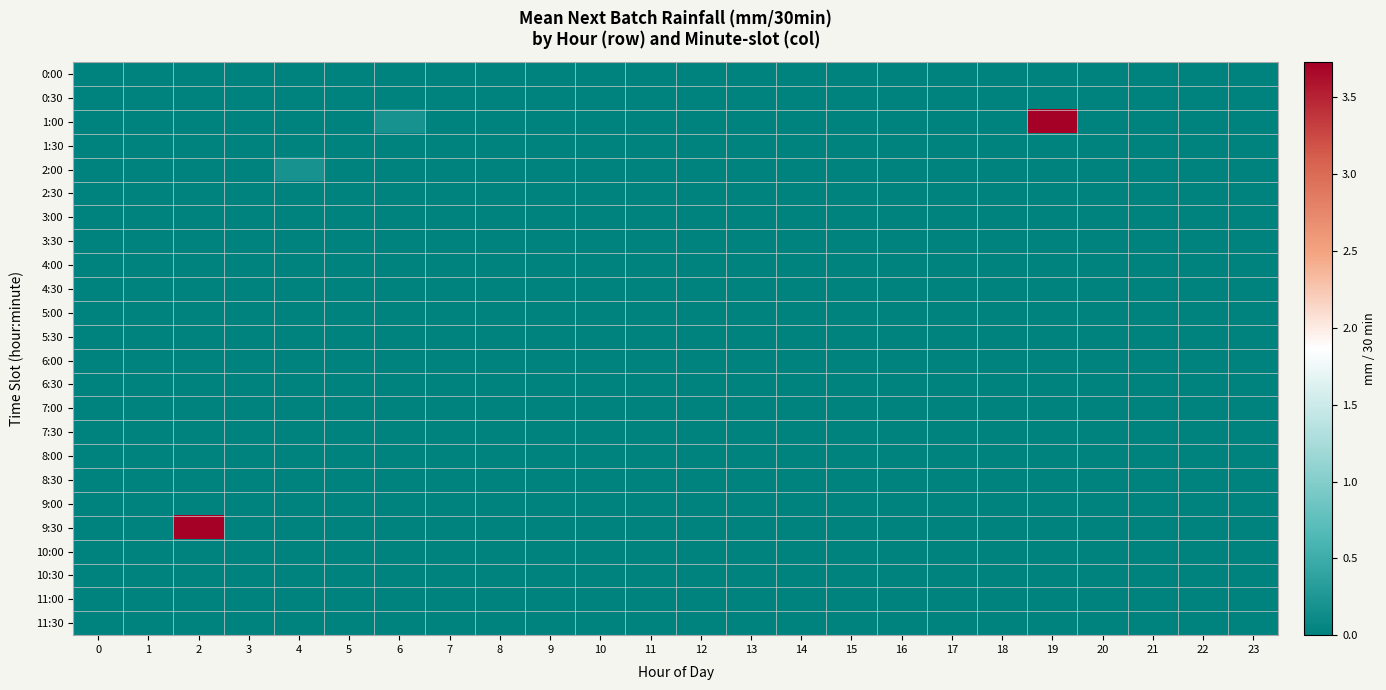

Between 18 and 13, which is larger?

18